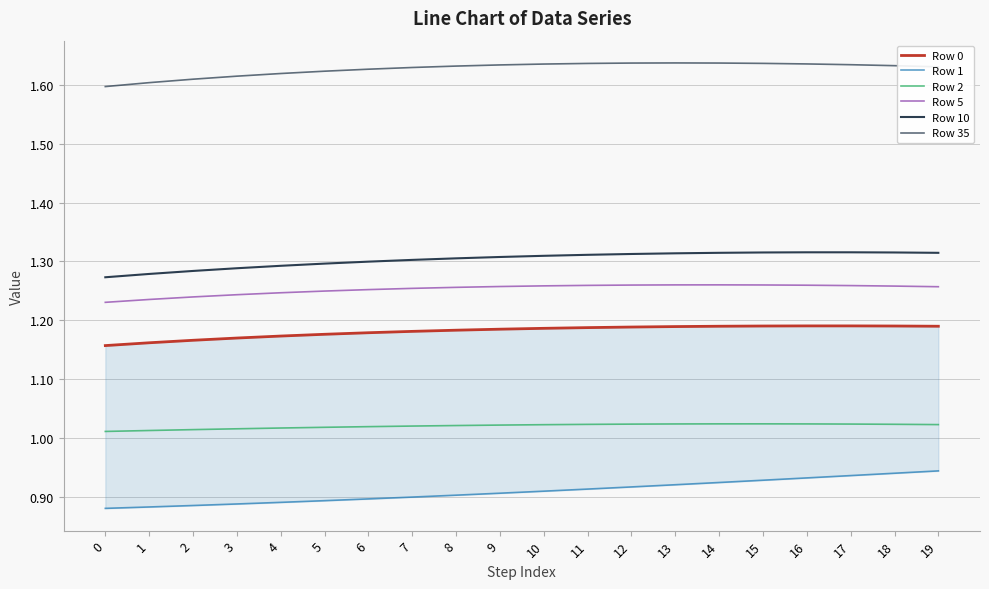

Reading left to right, transcribe all the data shown in this chart.

Row 0: 1.2	1.2	1.2	1.2	1.2	1.2	1.2	1.2	1.2	1.2	1.2	1.2	1.2	1.2	1.2	1.2	1.2	1.2	1.2	1.2
Row 1: 0.9	0.9	0.9	0.9	0.9	0.9	0.9	0.9	0.9	0.9	0.9	0.9	0.9	0.9	0.9	0.9	0.9	0.9	0.9	0.9
Row 2: 1.0	1.0	1.0	1.0	1.0	1.0	1.0	1.0	1.0	1.0	1.0	1.0	1.0	1.0	1.0	1.0	1.0	1.0	1.0	1.0
Row 5: 1.2	1.2	1.2	1.2	1.2	1.2	1.3	1.3	1.3	1.3	1.3	1.3	1.3	1.3	1.3	1.3	1.3	1.3	1.3	1.3
Row 10: 1.3	1.3	1.3	1.3	1.3	1.3	1.3	1.3	1.3	1.3	1.3	1.3	1.3	1.3	1.3	1.3	1.3	1.3	1.3	1.3
Row 35: 1.6	1.6	1.6	1.6	1.6	1.6	1.6	1.6	1.6	1.6	1.6	1.6	1.6	1.6	1.6	1.6	1.6	1.6	1.6	1.6